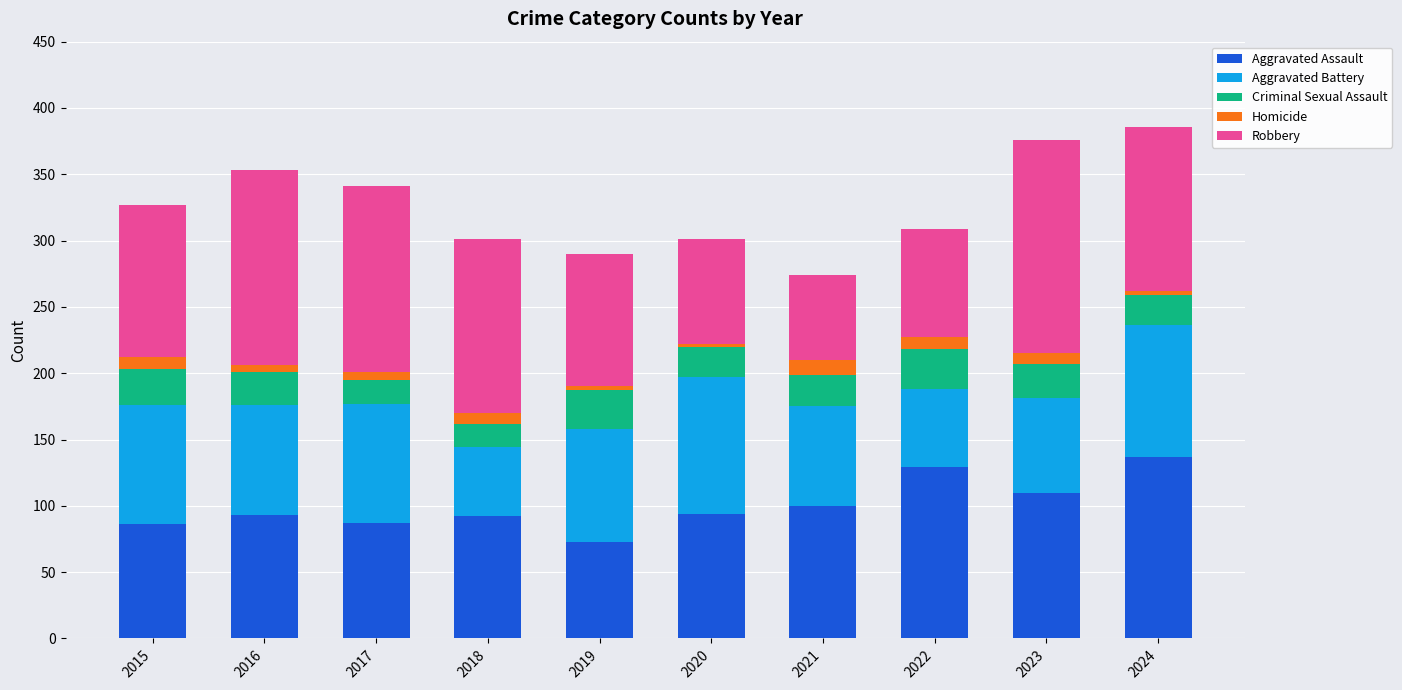

What is the difference between the maximum and minimum values in the Aggravated Assault series?

64